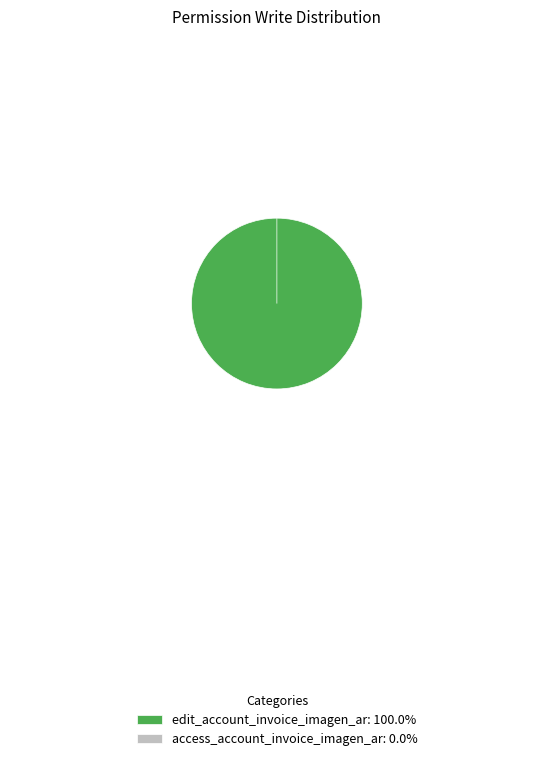

Which category has the smallest portion of the pie?

access_account_invoice_imagen_ar